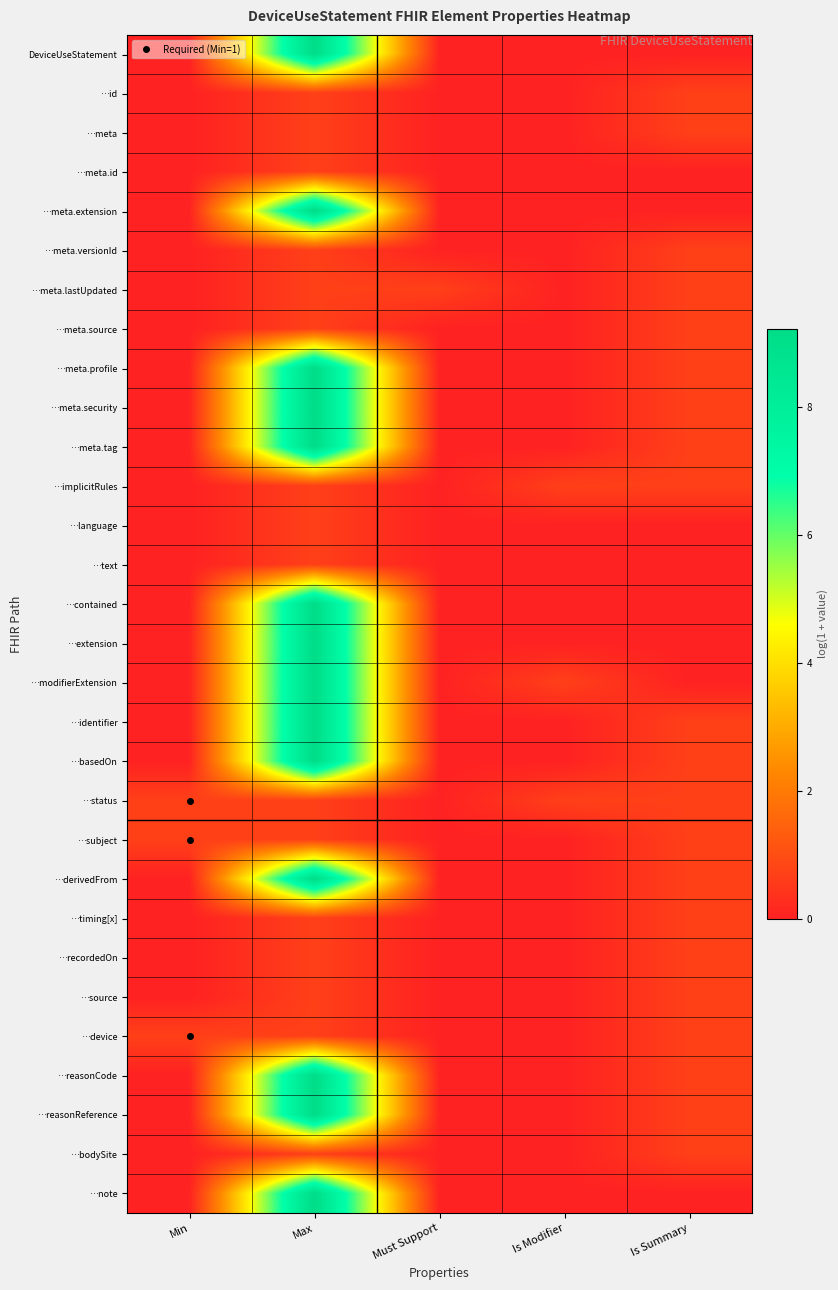

Reading left to right, transcribe all the data shown in this chart.

DeviceUseStatement: Min=0.0	Max=9.2	Must Support=0.0	Is Modifier=0.0	Is Summary=0.0
…id: Min=0.0	Max=0.7	Must Support=0.0	Is Modifier=0.0	Is Summary=0.7
…meta: Min=0.0	Max=0.7	Must Support=0.0	Is Modifier=0.0	Is Summary=0.7
…meta.id: Min=0.0	Max=0.7	Must Support=0.0	Is Modifier=0.0	Is Summary=0.0
…meta.extension: Min=0.0	Max=9.2	Must Support=0.0	Is Modifier=0.0	Is Summary=0.0
…meta.versionId: Min=0.0	Max=0.7	Must Support=0.0	Is Modifier=0.0	Is Summary=0.7
…meta.lastUpdated: Min=0.0	Max=0.7	Must Support=0.7	Is Modifier=0.0	Is Summary=0.7
…meta.source: Min=0.0	Max=0.7	Must Support=0.0	Is Modifier=0.0	Is Summary=0.7
…meta.profile: Min=0.0	Max=9.2	Must Support=0.0	Is Modifier=0.0	Is Summary=0.7
…meta.security: Min=0.0	Max=9.2	Must Support=0.0	Is Modifier=0.0	Is Summary=0.7
…meta.tag: Min=0.0	Max=9.2	Must Support=0.0	Is Modifier=0.0	Is Summary=0.7
…implicitRules: Min=0.0	Max=0.7	Must Support=0.0	Is Modifier=0.7	Is Summary=0.7
…language: Min=0.0	Max=0.7	Must Support=0.0	Is Modifier=0.0	Is Summary=0.0
…text: Min=0.0	Max=0.7	Must Support=0.0	Is Modifier=0.0	Is Summary=0.0
…contained: Min=0.0	Max=9.2	Must Support=0.0	Is Modifier=0.0	Is Summary=0.0
…extension: Min=0.0	Max=9.2	Must Support=0.0	Is Modifier=0.0	Is Summary=0.0
…modifierExtension: Min=0.0	Max=9.2	Must Support=0.0	Is Modifier=0.7	Is Summary=0.0
…identifier: Min=0.0	Max=9.2	Must Support=0.0	Is Modifier=0.0	Is Summary=0.7
…basedOn: Min=0.0	Max=9.2	Must Support=0.0	Is Modifier=0.0	Is Summary=0.7
…status: Min=0.7	Max=0.7	Must Support=0.0	Is Modifier=0.7	Is Summary=0.7
…subject: Min=0.7	Max=0.7	Must Support=0.0	Is Modifier=0.0	Is Summary=0.7
…derivedFrom: Min=0.0	Max=9.2	Must Support=0.0	Is Modifier=0.0	Is Summary=0.7
…timing[x]: Min=0.0	Max=0.7	Must Support=0.0	Is Modifier=0.0	Is Summary=0.7
…recordedOn: Min=0.0	Max=0.7	Must Support=0.0	Is Modifier=0.0	Is Summary=0.7
…source: Min=0.0	Max=0.7	Must Support=0.0	Is Modifier=0.0	Is Summary=0.7
…device: Min=0.7	Max=0.7	Must Support=0.0	Is Modifier=0.0	Is Summary=0.7
…reasonCode: Min=0.0	Max=9.2	Must Support=0.0	Is Modifier=0.0	Is Summary=0.7
…reasonReference: Min=0.0	Max=9.2	Must Support=0.0	Is Modifier=0.0	Is Summary=0.7
…bodySite: Min=0.0	Max=0.7	Must Support=0.0	Is Modifier=0.0	Is Summary=0.7
…note: Min=0.0	Max=9.2	Must Support=0.0	Is Modifier=0.0	Is Summary=0.0